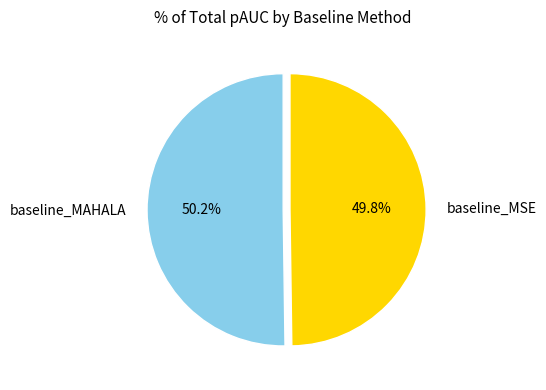

How many slices are in this pie chart?

2